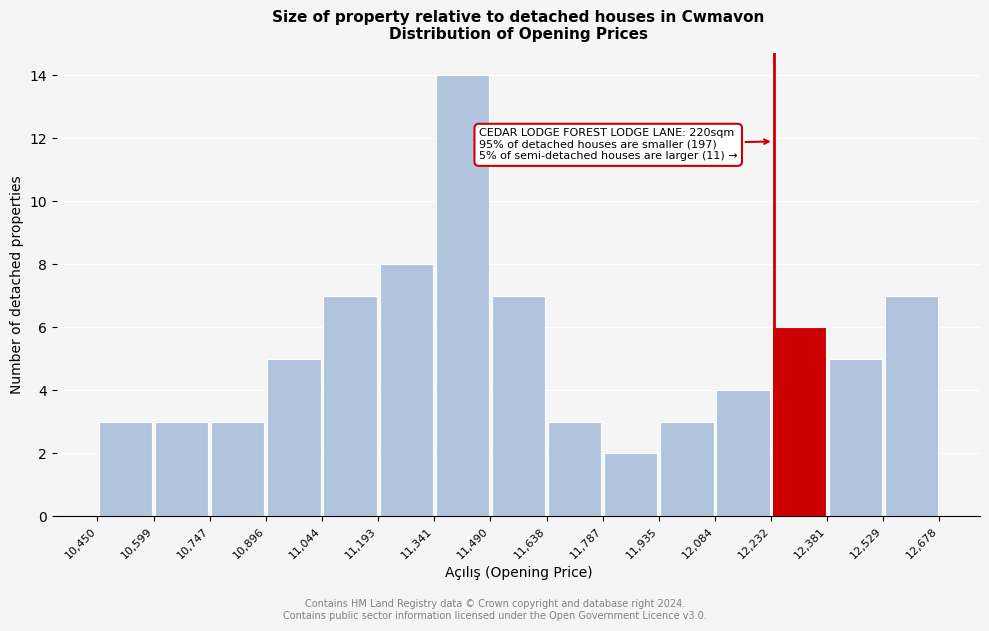

Which range on the x-axis has the tallest bar?

11,341 to 11,490